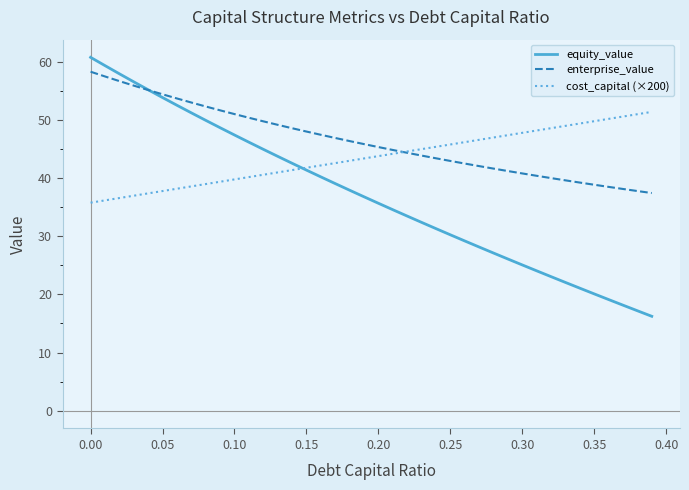

Count the number of categories in the chart.

40